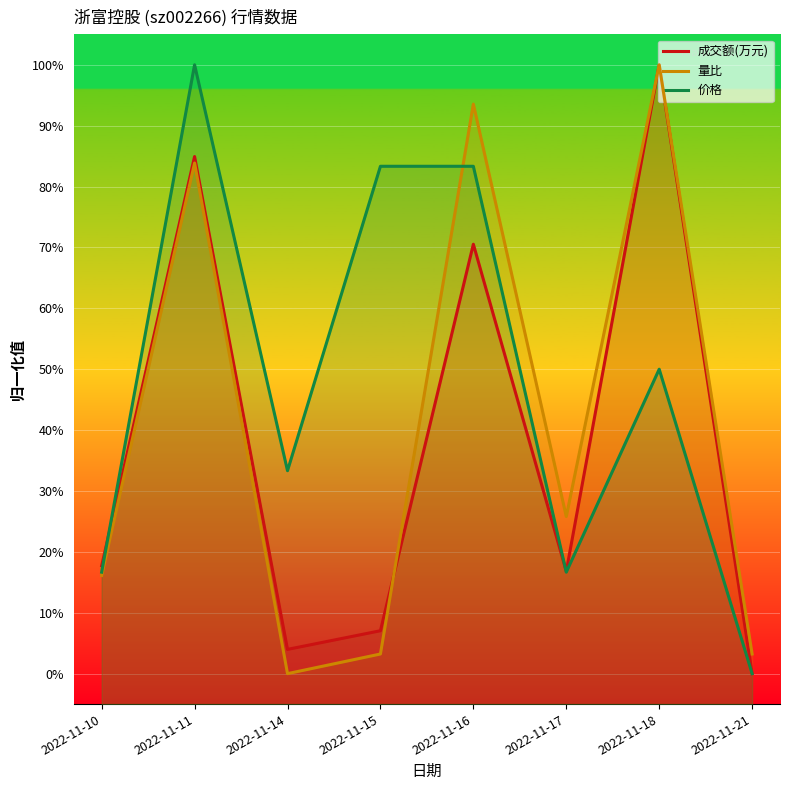

Which series has the widest spread of values?

成交额(万元)